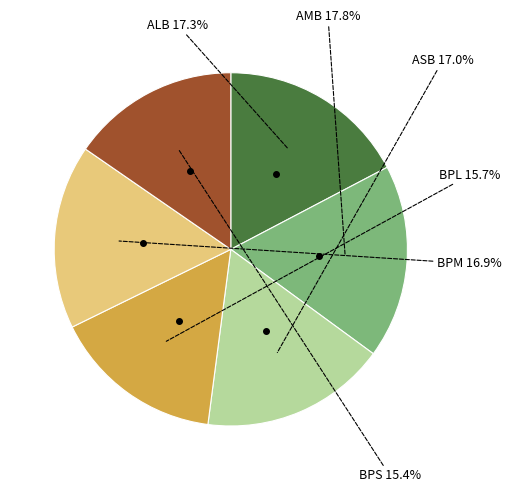

Is there any slice that represents more than half of the pie?

No